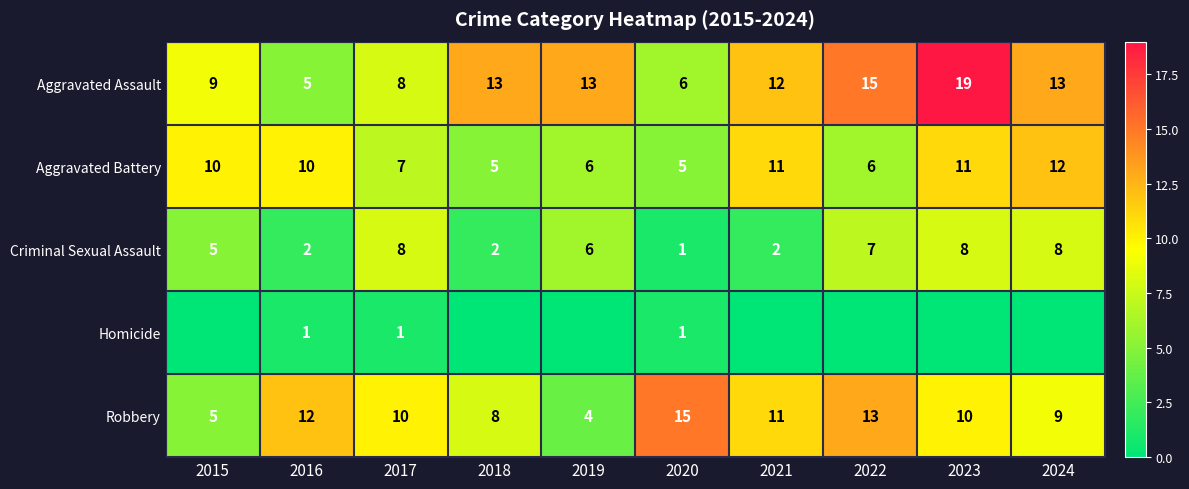

Is the value of Aggravated Assault at 2016 greater than the value of Criminal Sexual Assault at 2019?

No